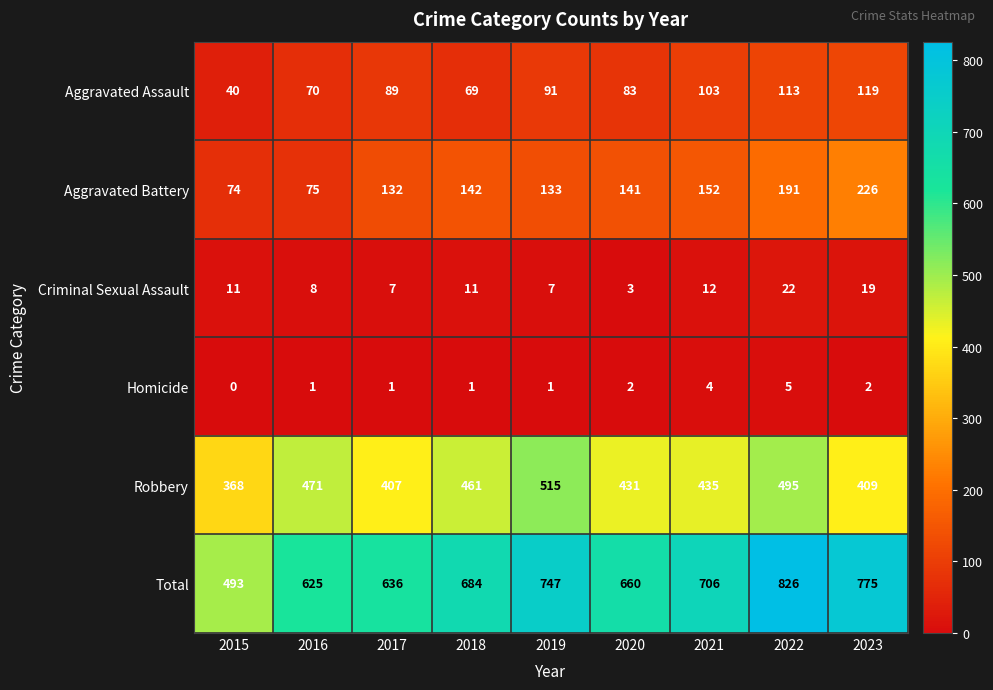

What is the spread (max minus min) of values at 2022?

821